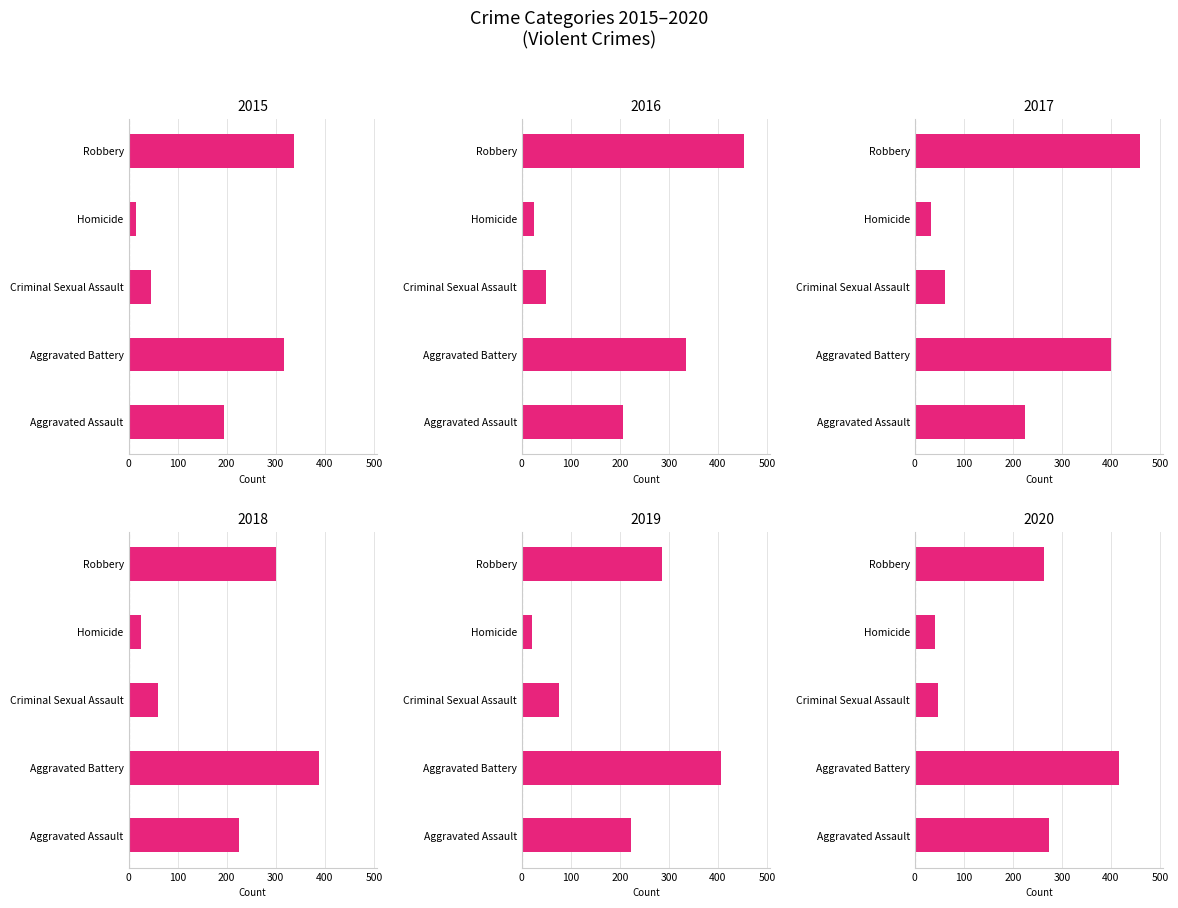

At which category is the sum across all series the highest?

Aggravated Battery